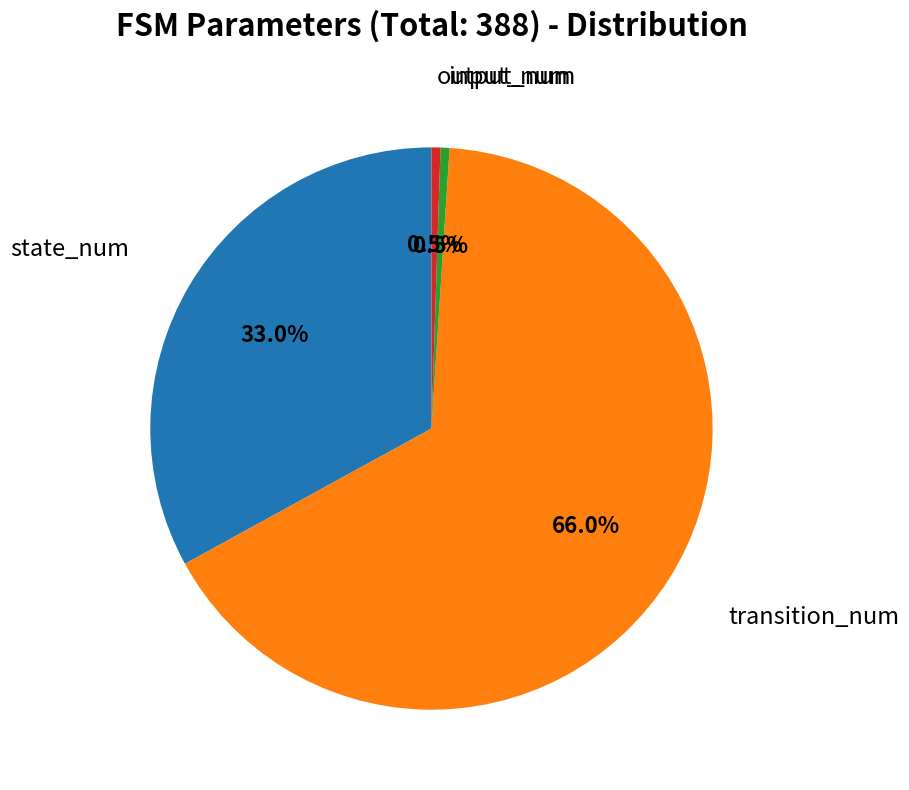

Is there any slice that represents more than half of the pie?

Yes